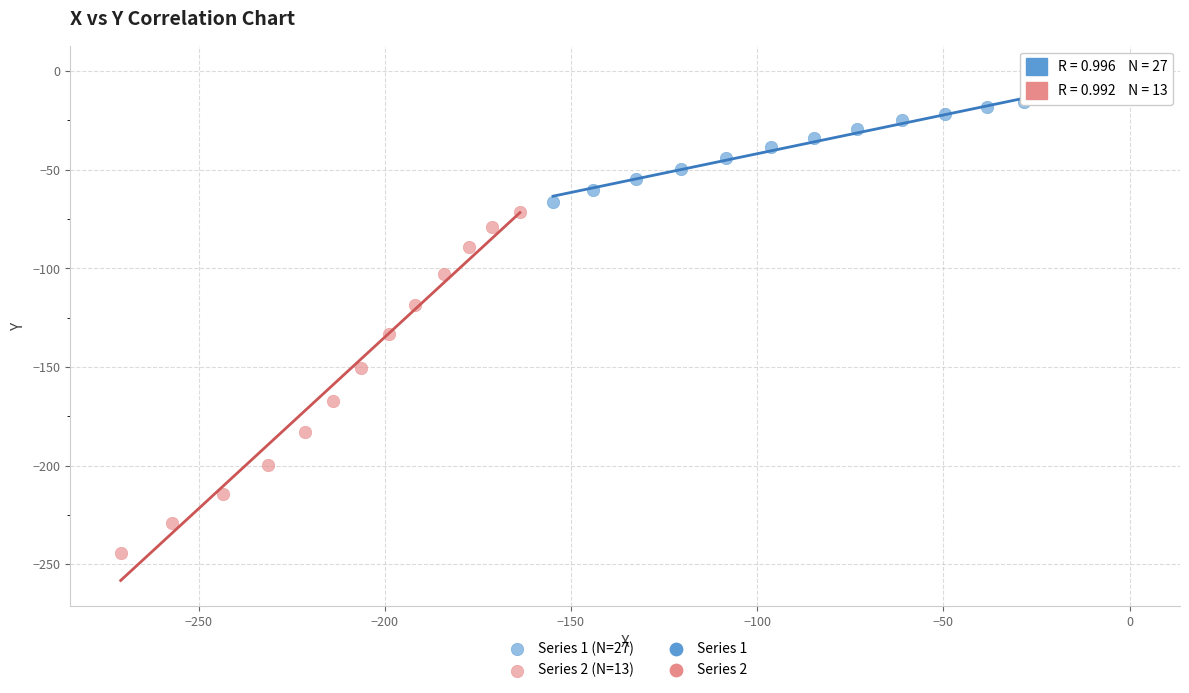

Which series reaches the minimum Y coordinate?

Series 2 (N=13)